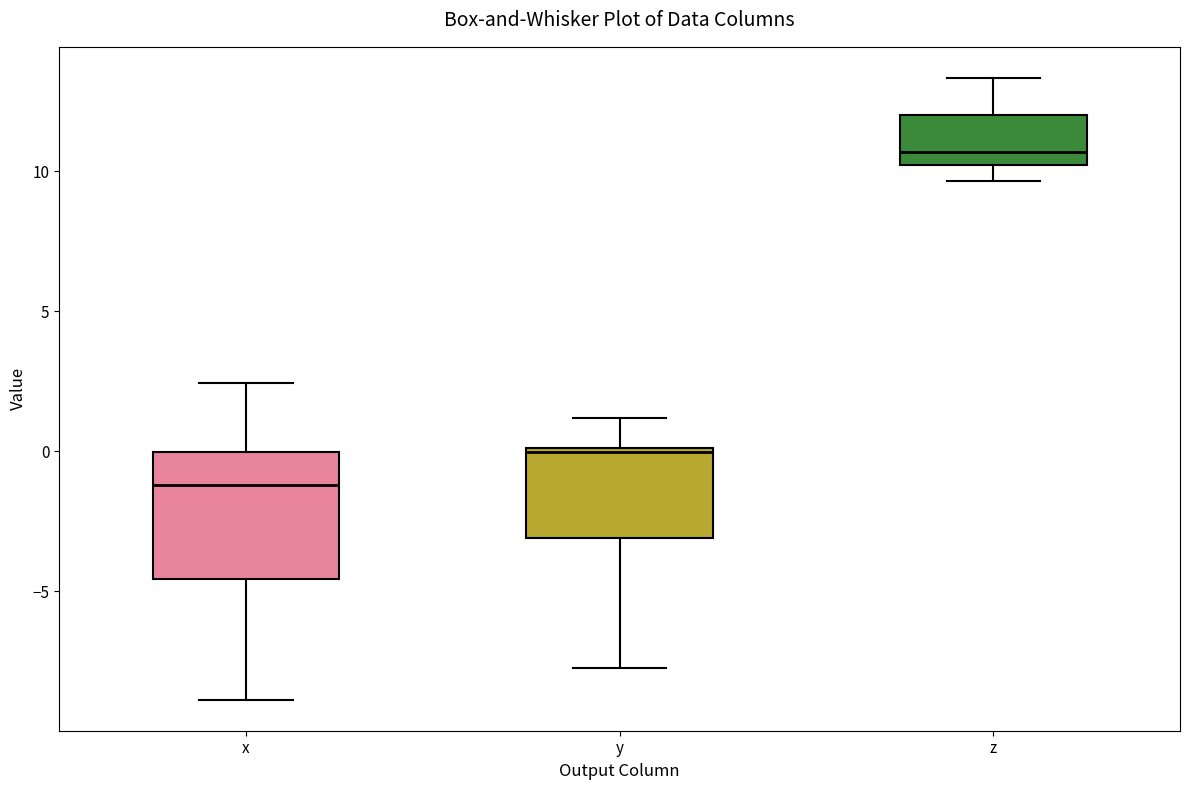

Where does the upper whisker of the box for y end on the y-axis? The values are not printed on the chart, so give them approximately, as read against the axis.

1.0